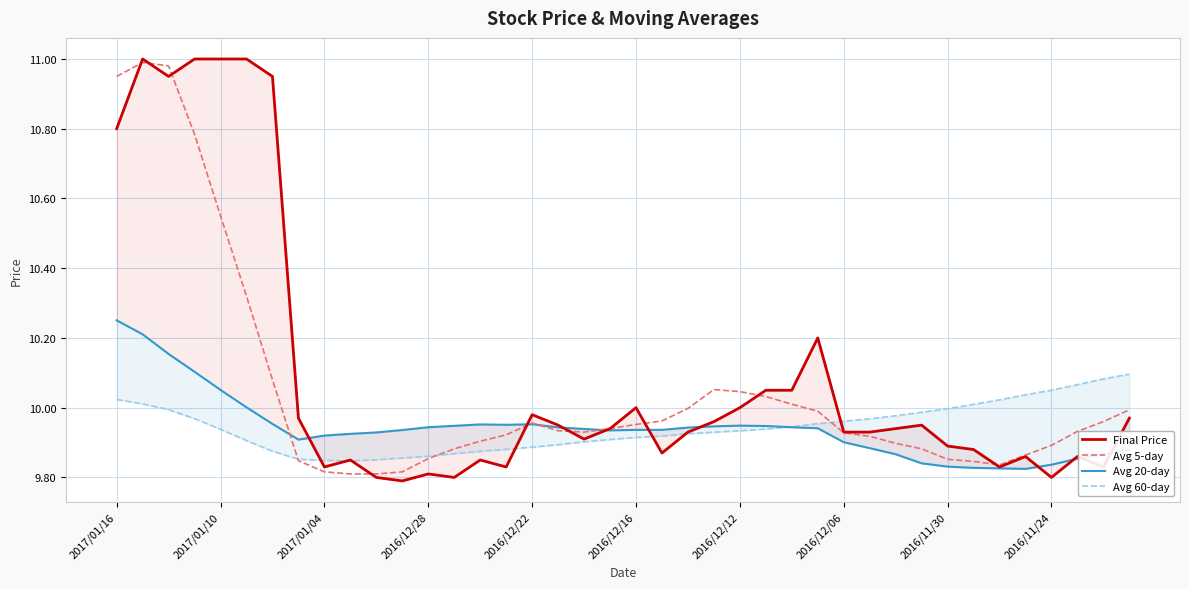

Which series ends up on top after the final intersection of Avg 60-day and Avg 20-day?

Avg 60-day